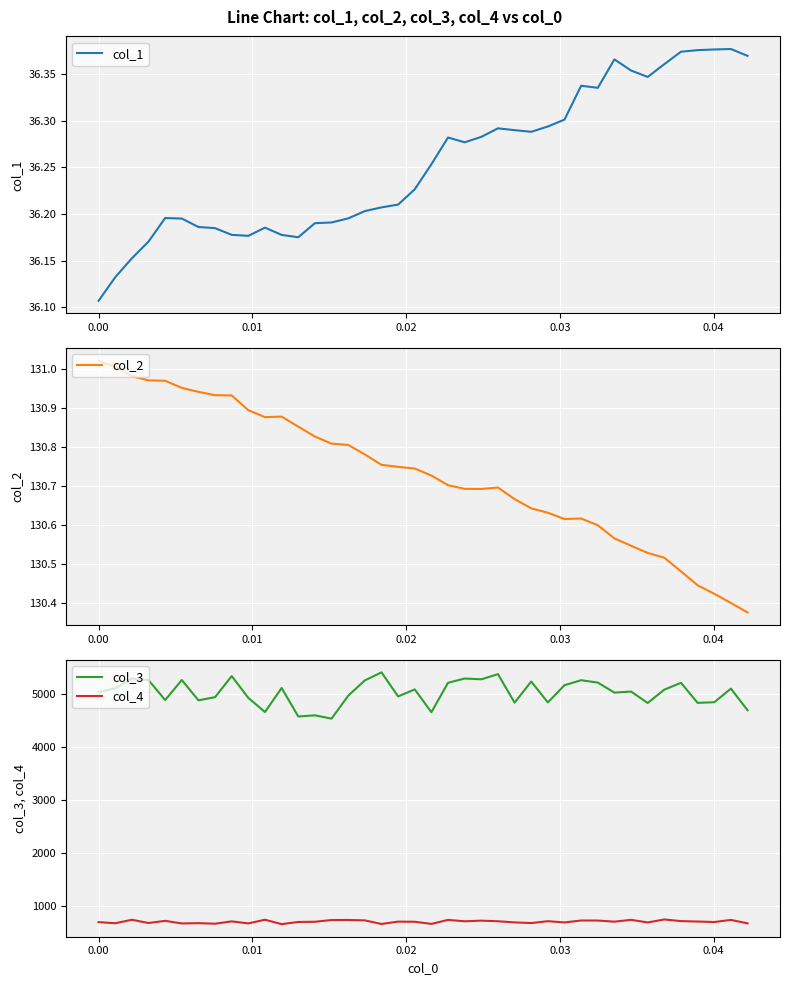

True or false: col_3 and col_4 intersect in this chart.

False